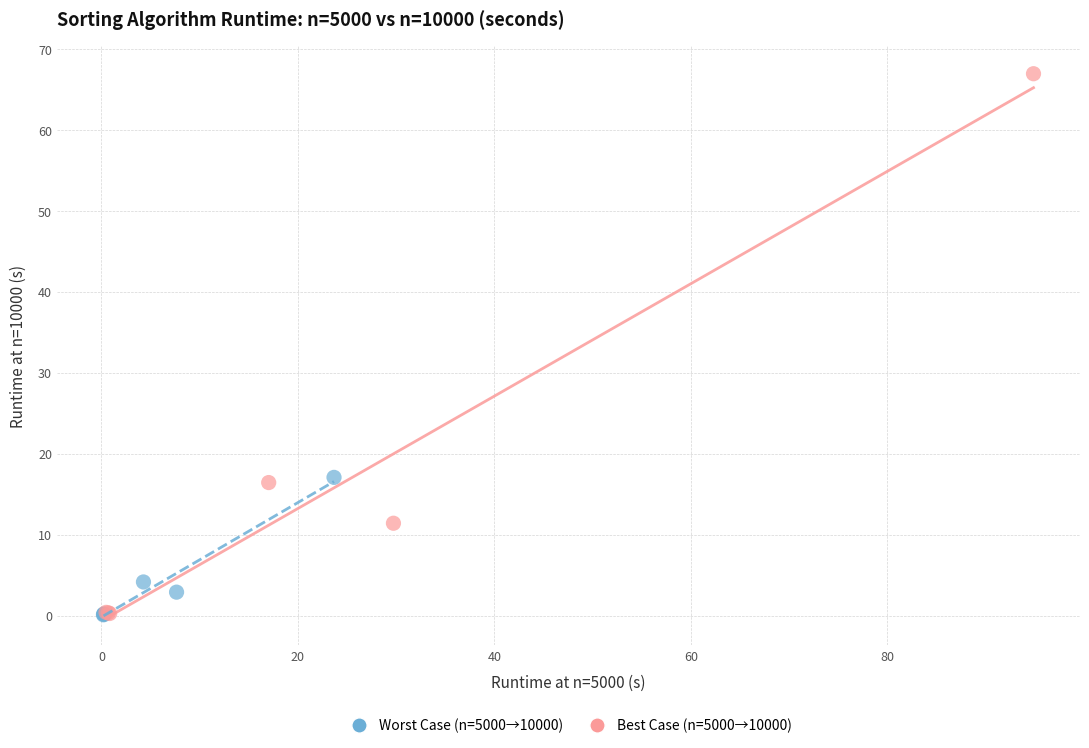

What are all the series names shown in the legend?

Worst Case (n=5000→10000), Best Case (n=5000→10000)